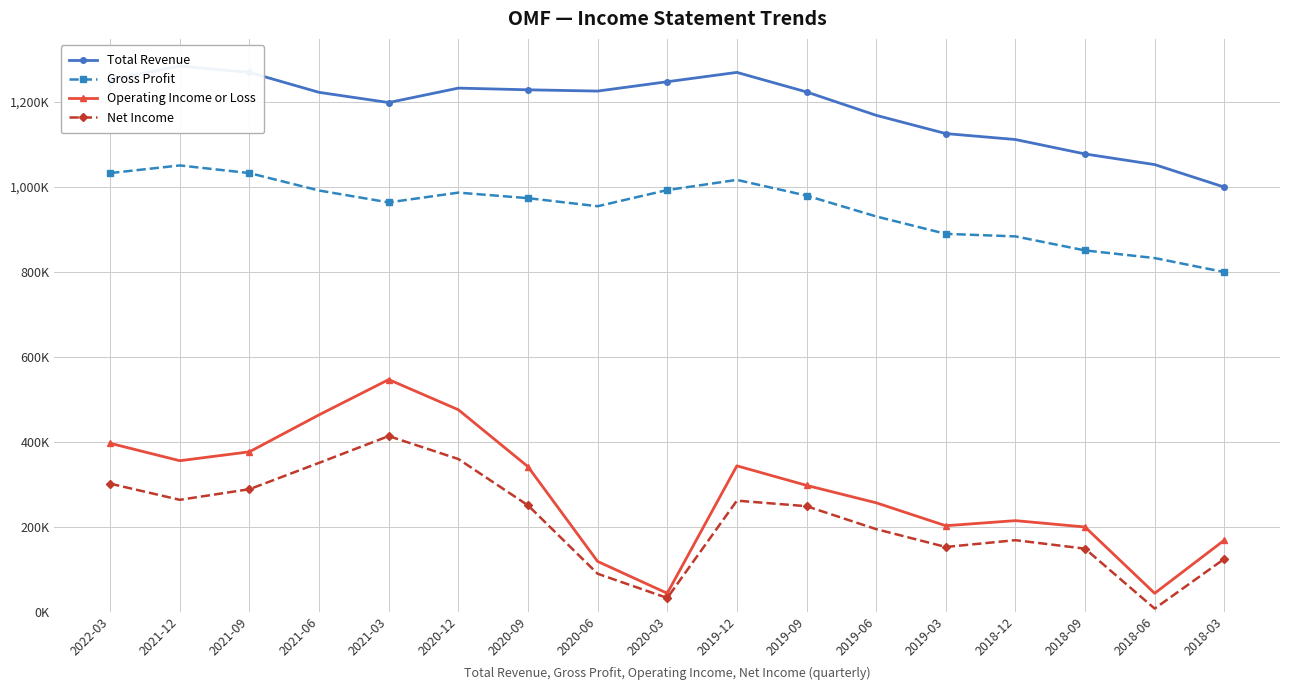

Is the value of Gross Profit at 2021-03 greater than the value of Net Income at 2020-06?

Yes